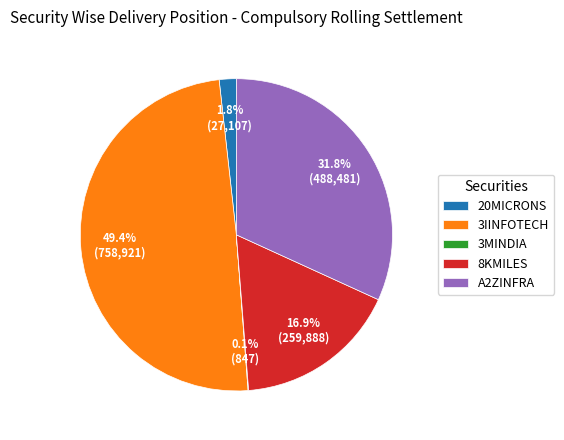

To the nearest percent, what is the difference between the largest and smallest slice percentages?

49%